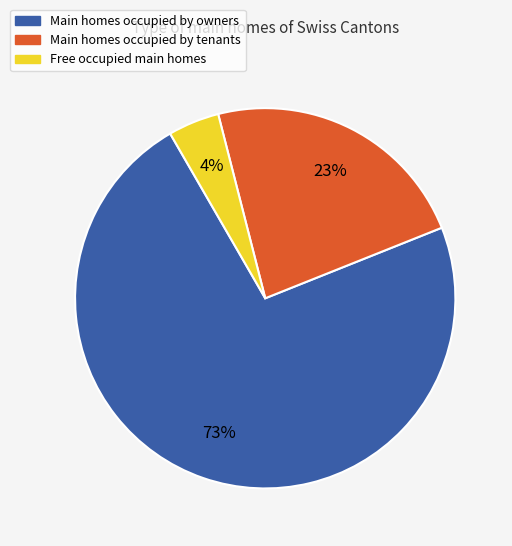

Which has a higher value, Free occupied main homes or Main homes occupied by owners?

Main homes occupied by owners